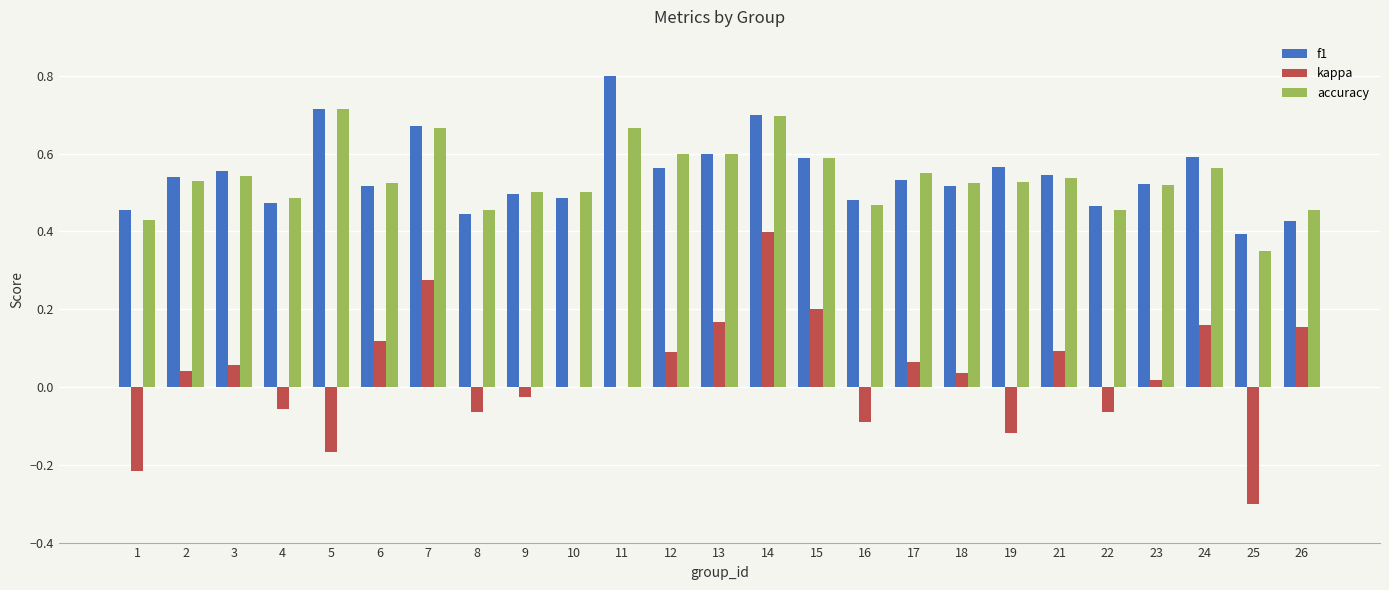

Is the value of accuracy at 21 greater than the value of kappa at 26?

Yes